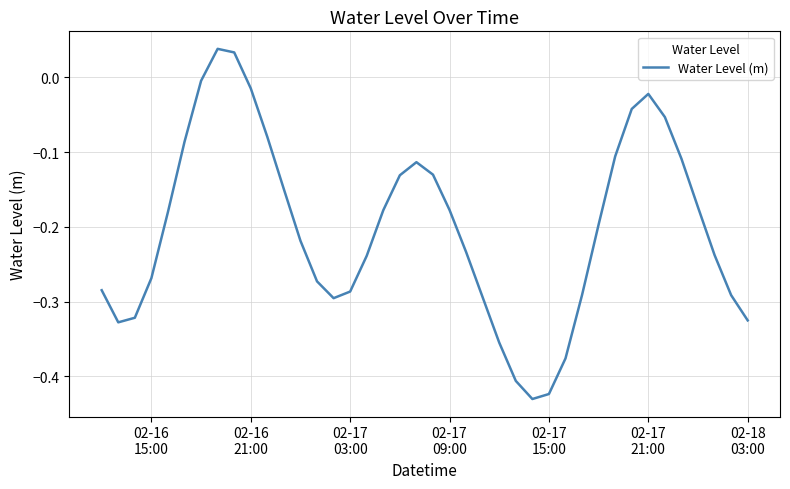

What is the difference between the maximum and minimum values?

0.5